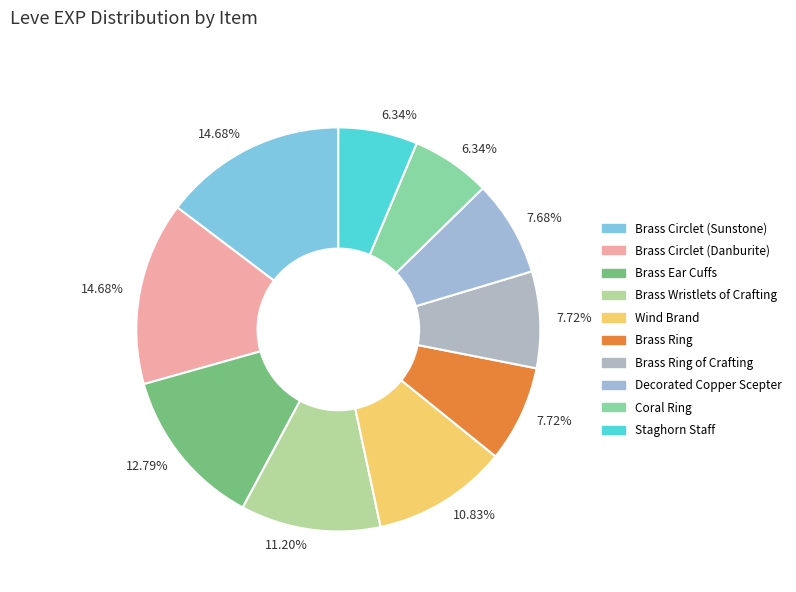

Which slice is the largest?

Brass Circlet (Sunstone)